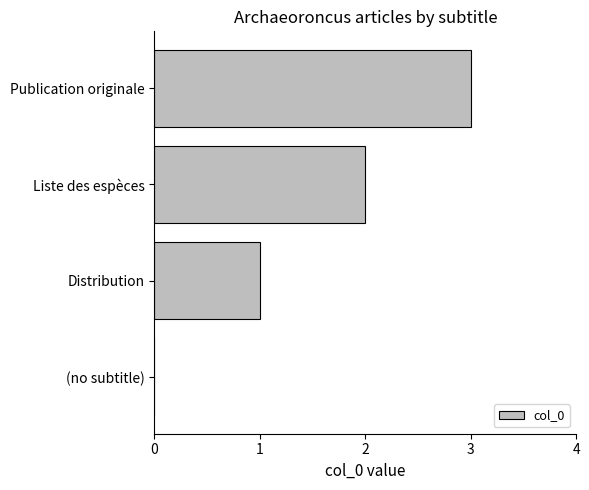

The chart shows a value of 1 at Distribution. True or false?

True